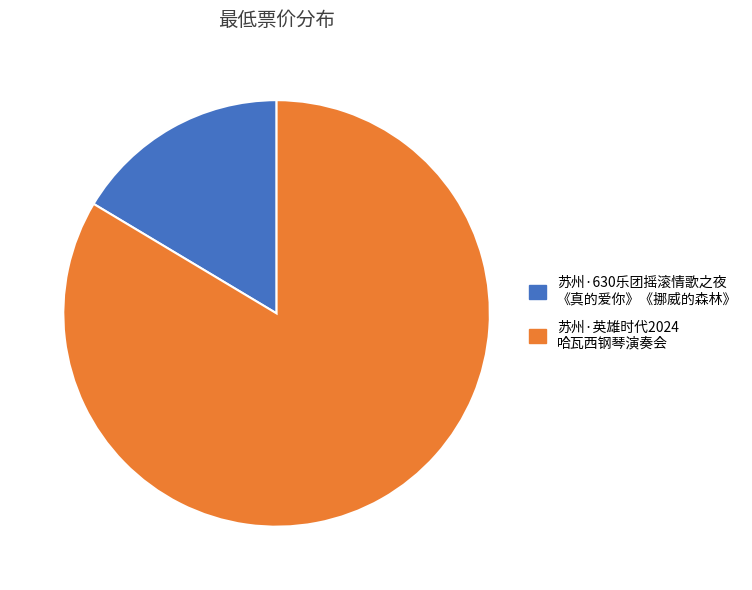

Is there a majority slice in this chart?

Yes